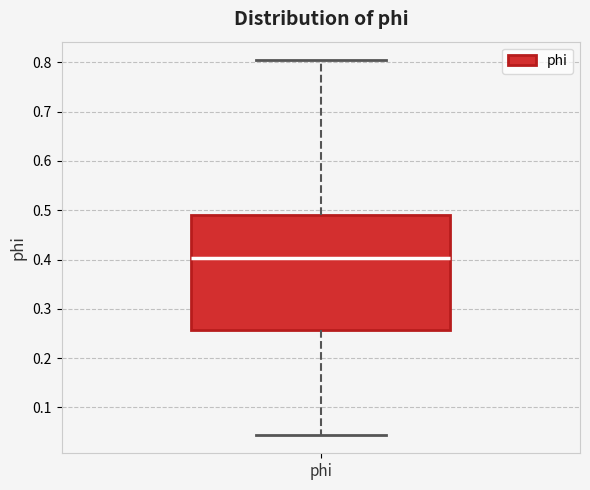

Where does the upper whisker of the box for phi end on the y-axis? The values are not printed on the chart, so give them approximately, as read against the axis.

0.80